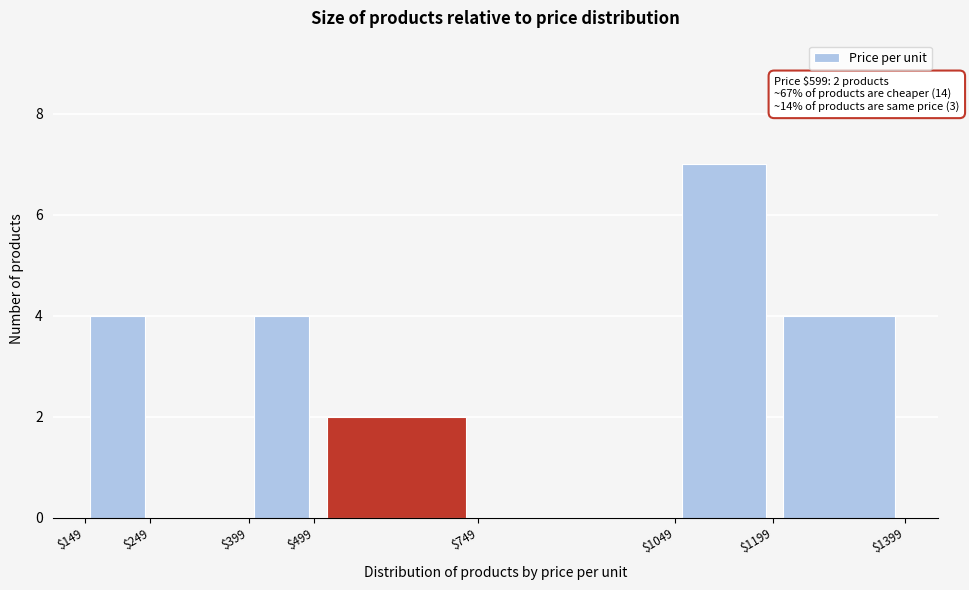

Over which range of the x-axis is the bar tallest?

$1049 to $1199